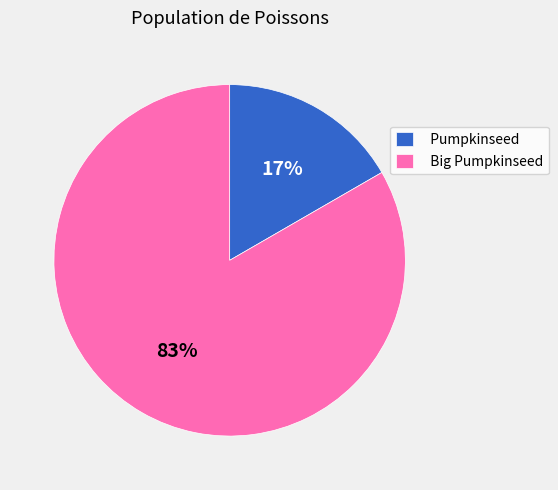

Combined, do Pumpkinseed and Big Pumpkinseed account for over 50%?

Yes